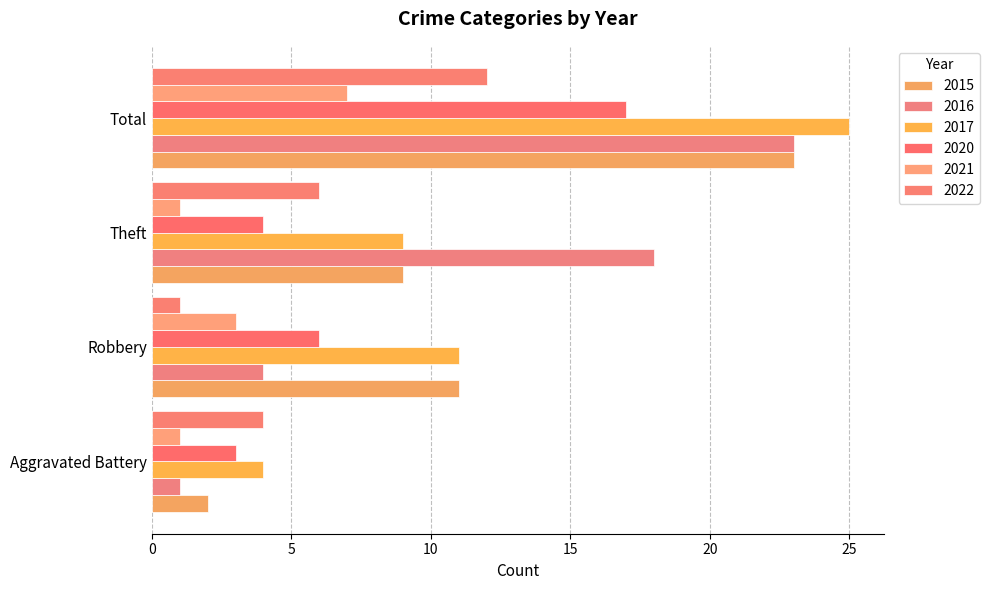

At which label is 2022 closest to 6?

Theft